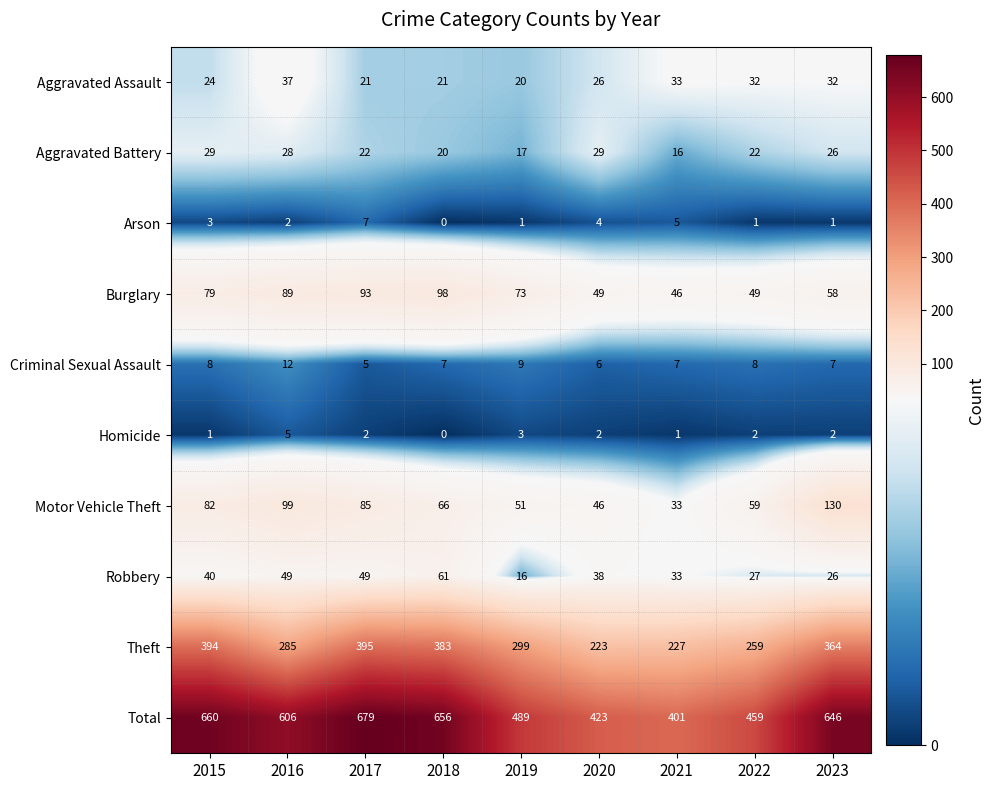

At 2020, list the series in order from smallest to largest.

Homicide, Arson, Criminal Sexual Assault, Aggravated Assault, Aggravated Battery, Robbery, Motor Vehicle Theft, Burglary, Theft, Total